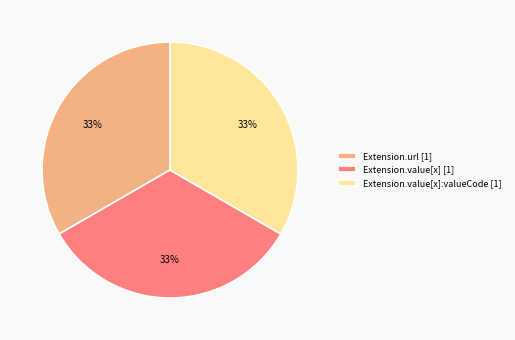

True or false: Extension.value[x] [1] accounts for 25% of the total.

False